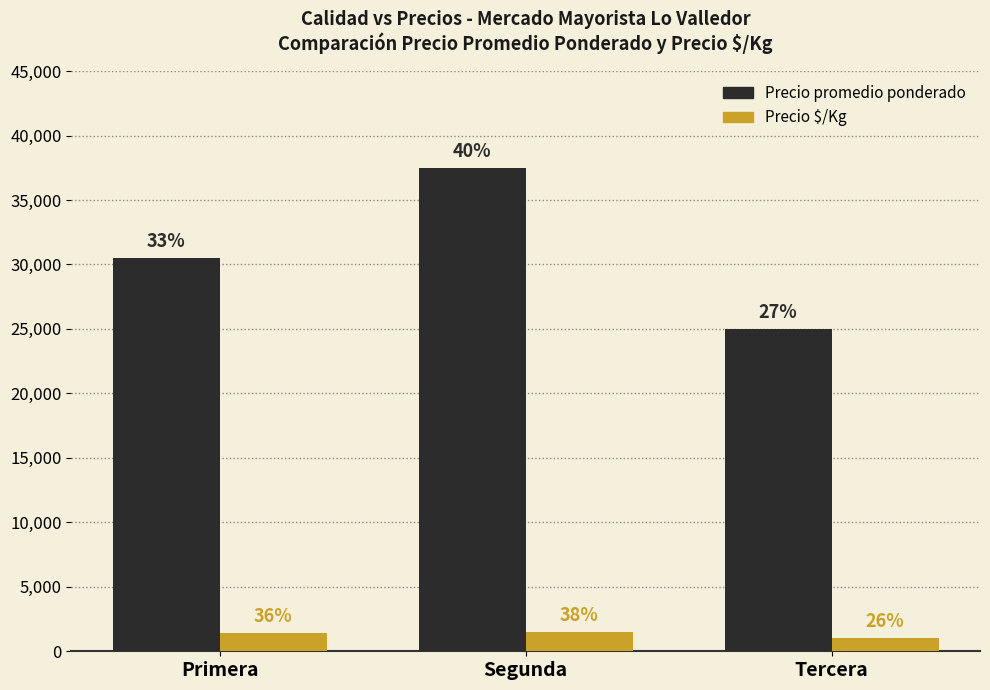

At which label does Precio $/Kg reach its minimum?

Tercera